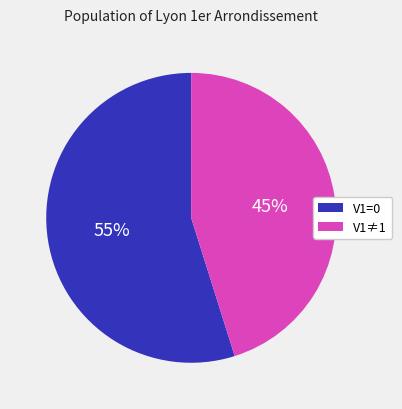

To the nearest percent, what is the average slice percentage?

50%